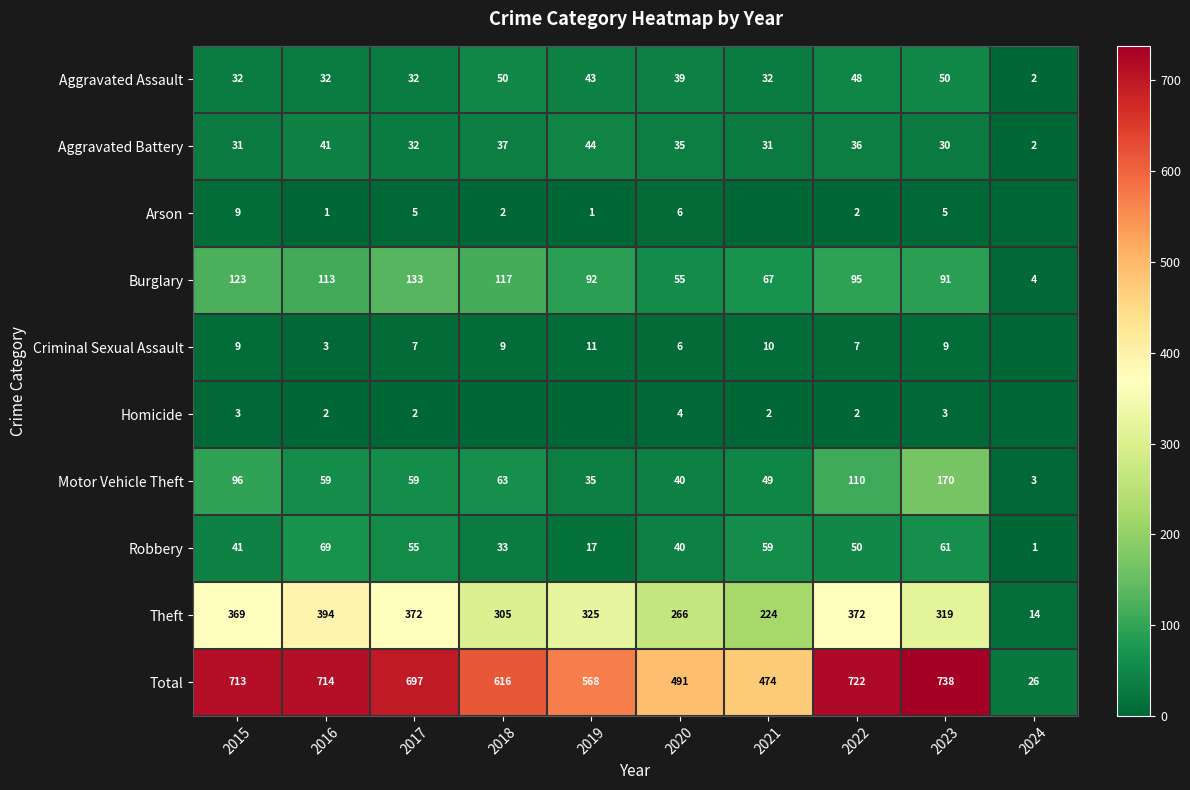

Between 2016 and 2020, which series saw the biggest shift?

Total